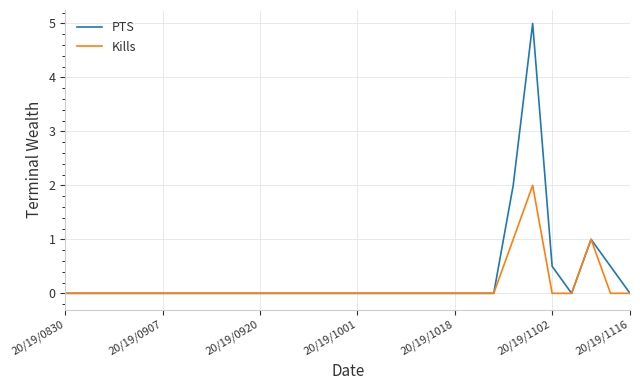

What is the difference between the maximum and minimum values in the Kills series?

2.0